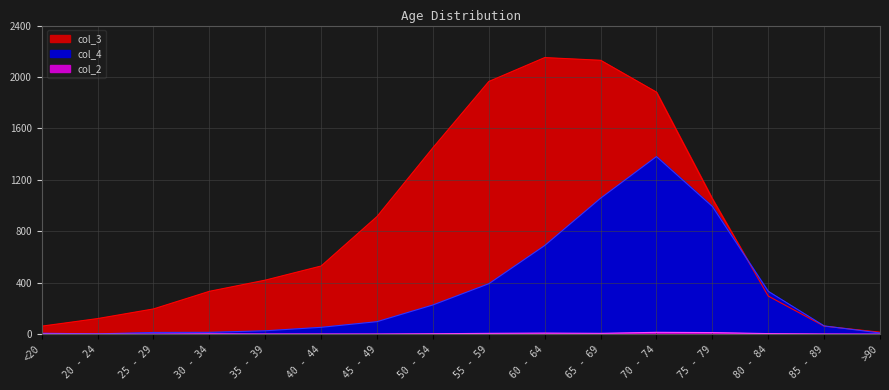

What is the difference between the highest and lowest values at 30 - 34?

331